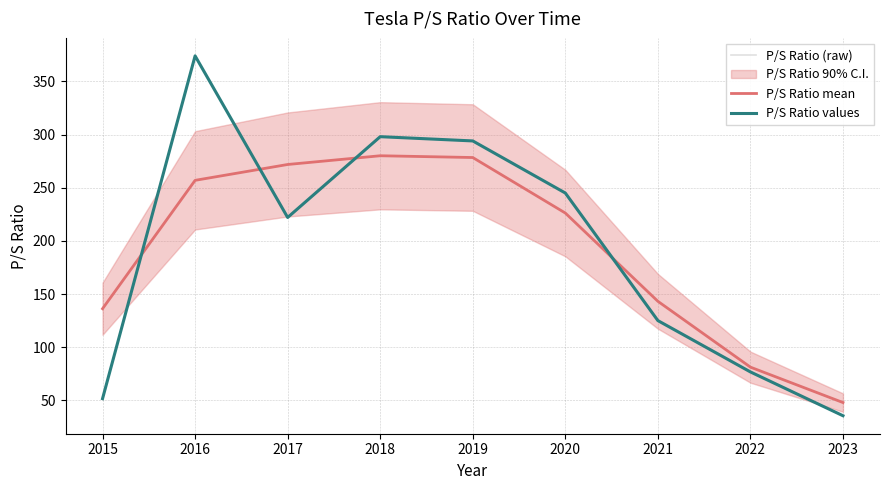

Reading left to right, extract all data points from this chart.

P/S Ratio (raw): 51.6	374.0	222.0	298.0	294.0	245.0	125.0	76.7	35.5
P/S Ratio mean: 136.2	256.9	271.8	280.1	278.4	226.2	143.1	81.2	47.9
P/S Ratio values: 51.6	374.0	222.0	298.0	294.0	245.0	125.0	76.7	35.5